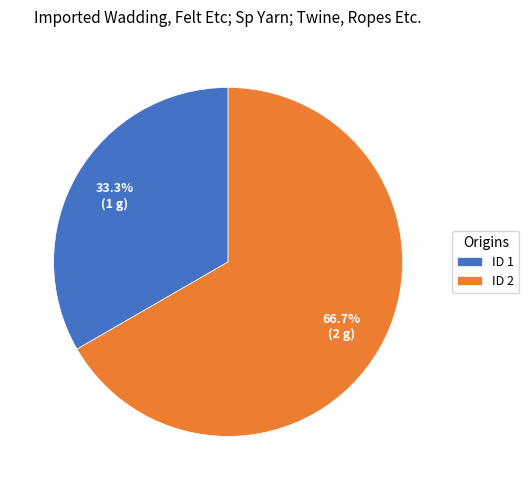

Which slice is the smallest?

ID 1